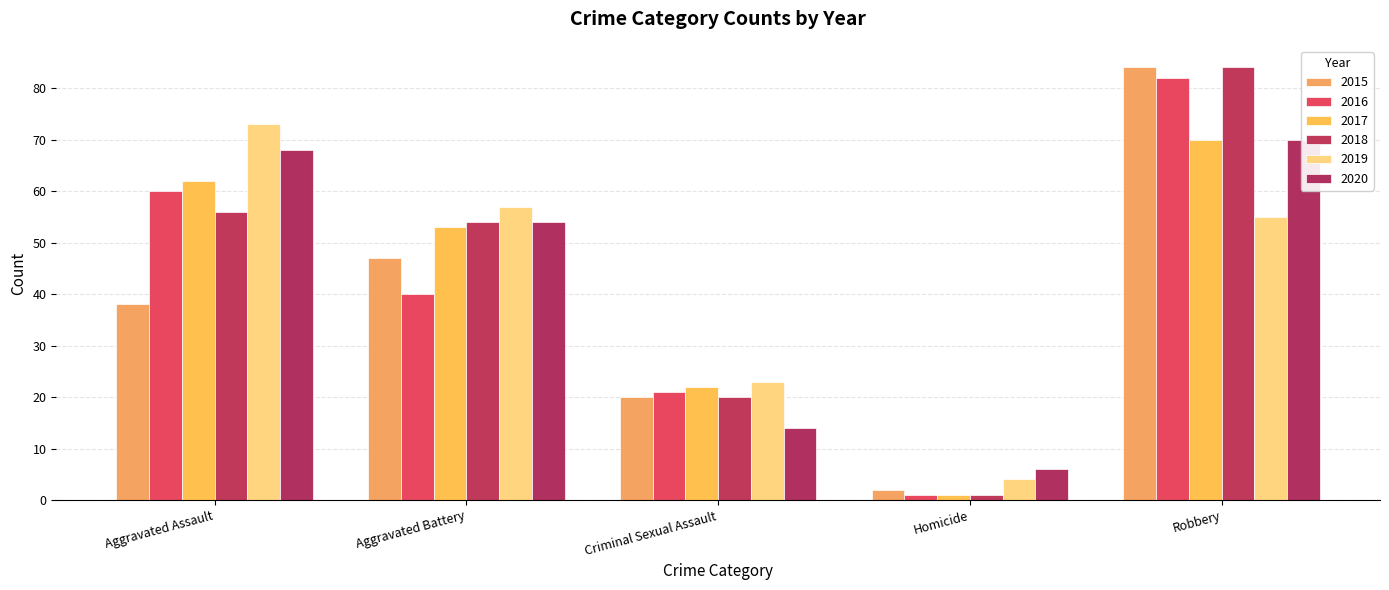

List the labels in order of 2019 value, smallest first.

Homicide, Criminal Sexual Assault, Robbery, Aggravated Battery, Aggravated Assault